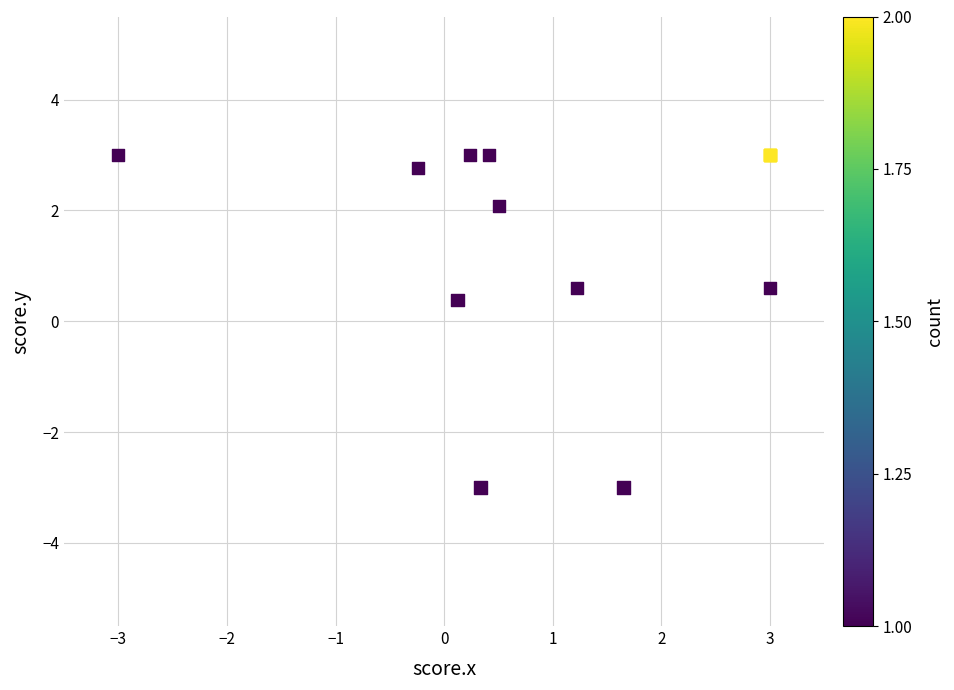

What Y value in the scatter plot is closest to 0?

0.4